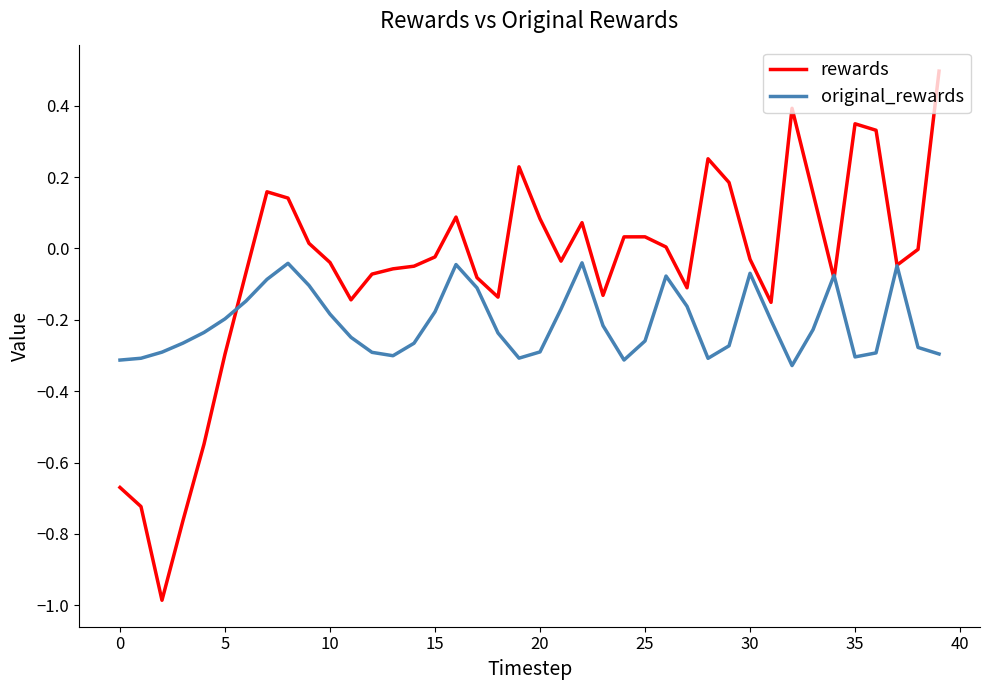

Rank the series by their average value, from highest to lowest.

rewards, original_rewards